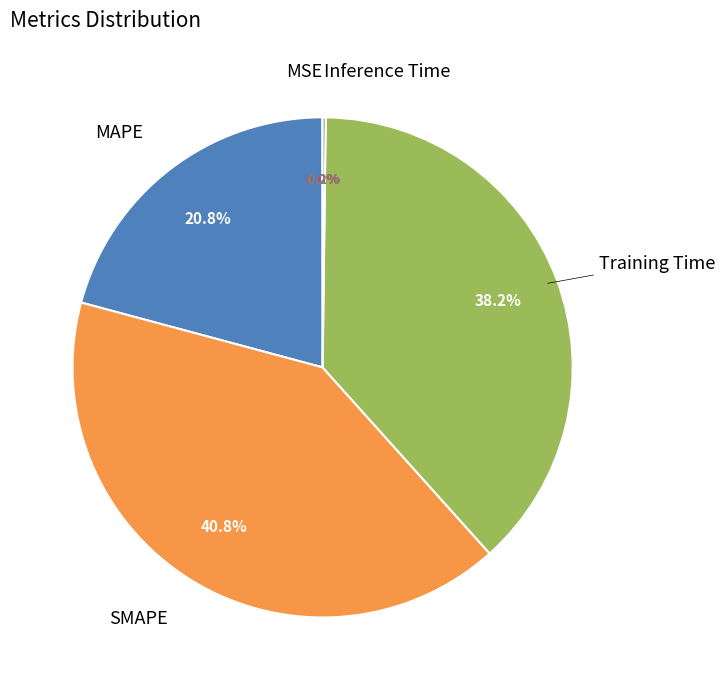

Does any single category account for the majority?

No